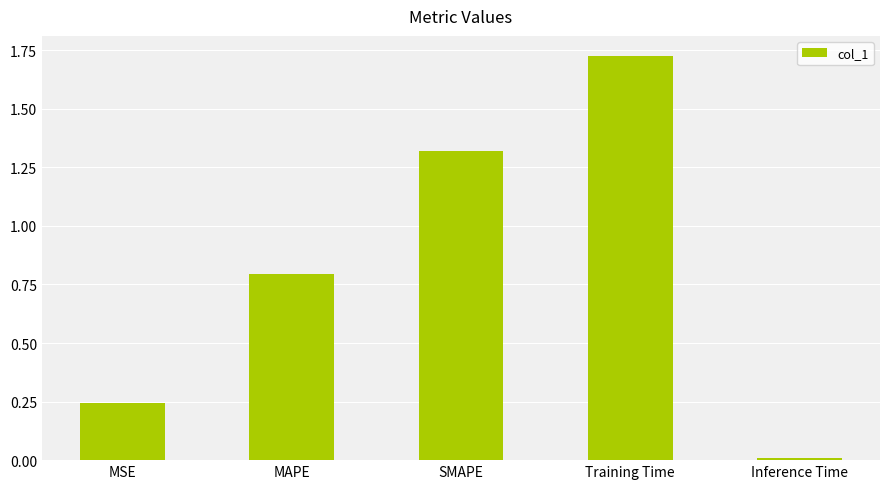

What is the change in value from SMAPE to Training Time?

+0.4